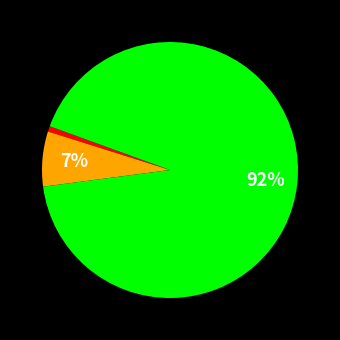

Is there a majority slice in this chart?

Yes